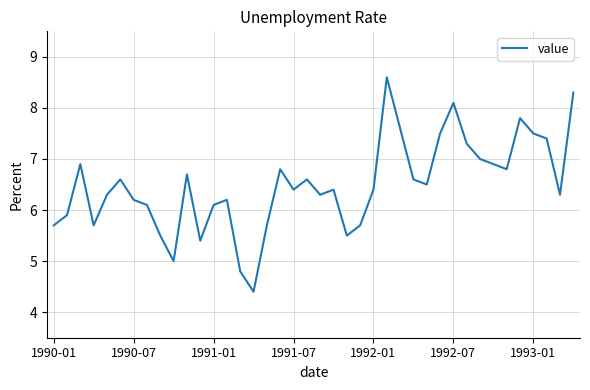

Count the number of categories in the chart.

40